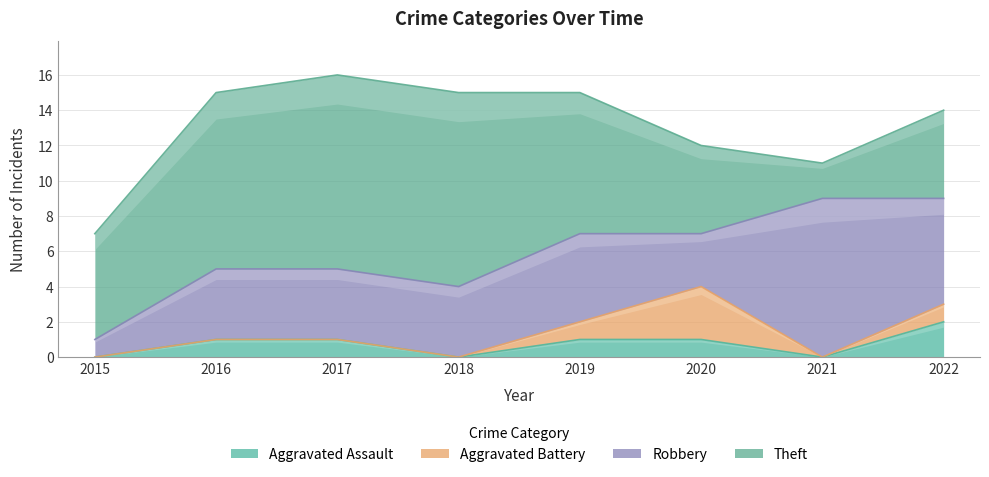

How many data points does each series have?

8